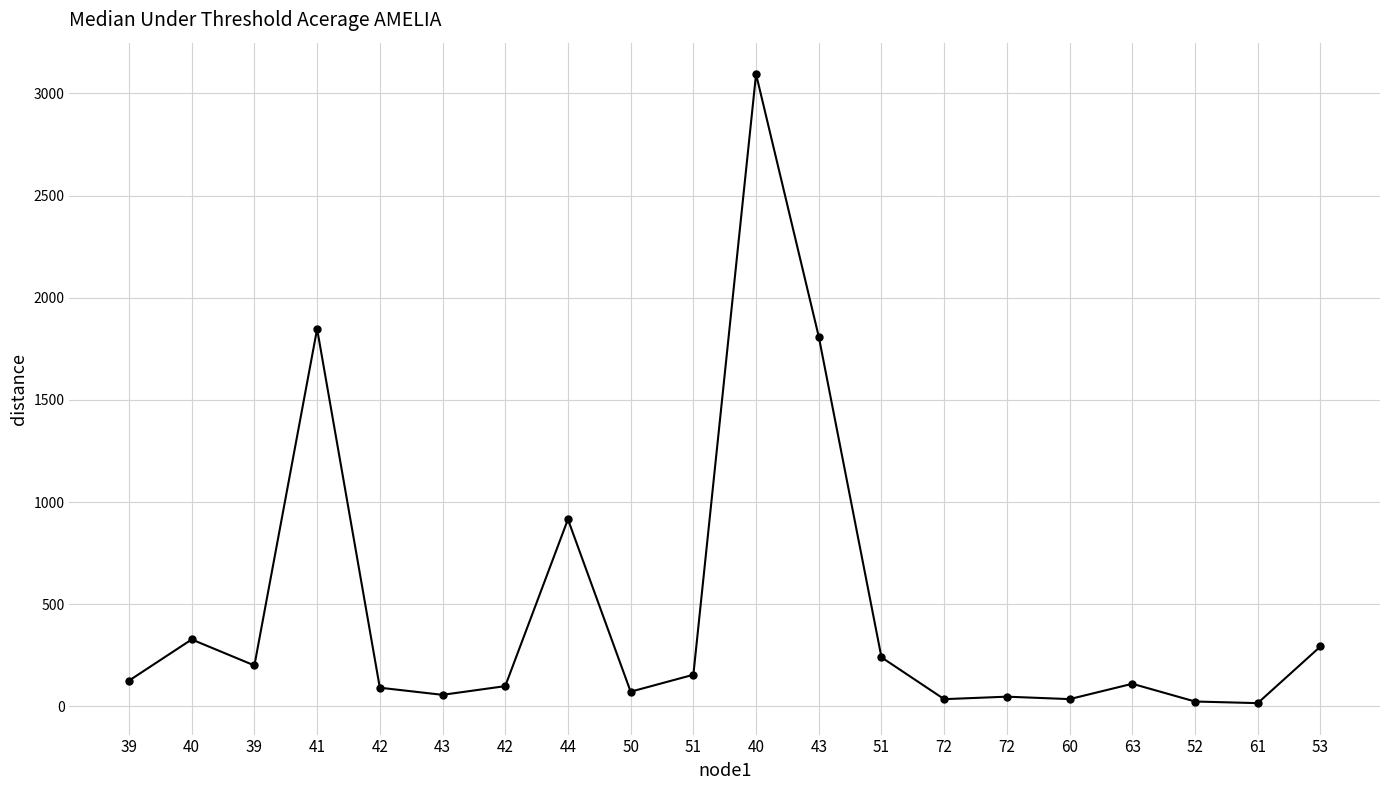

Count the number of categories in the chart.

20